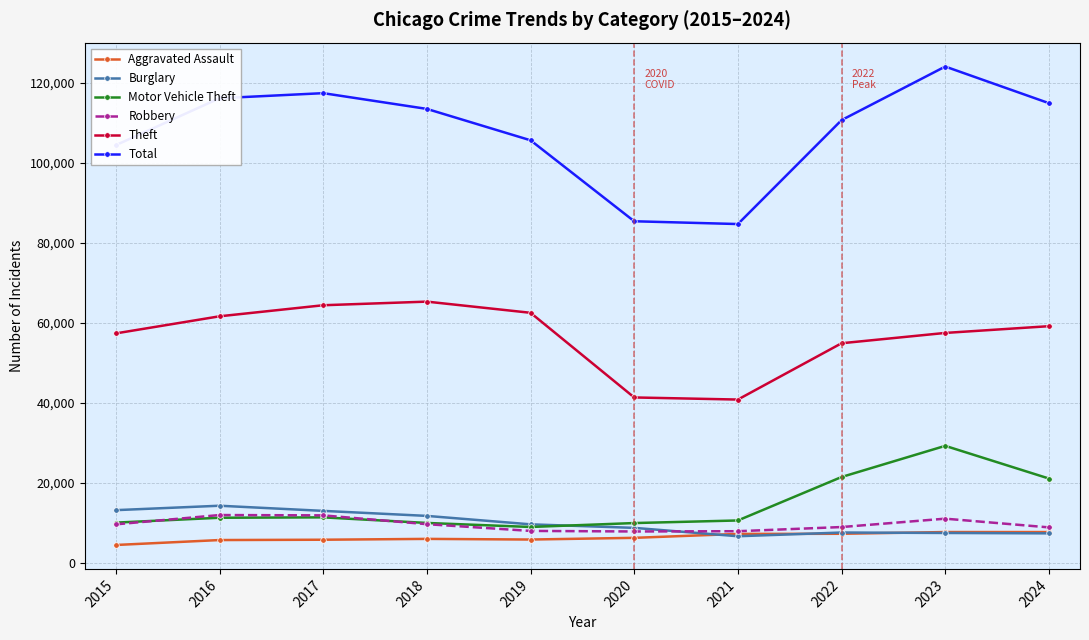

What is the value of the Theft point at the 7th from the left?

40819